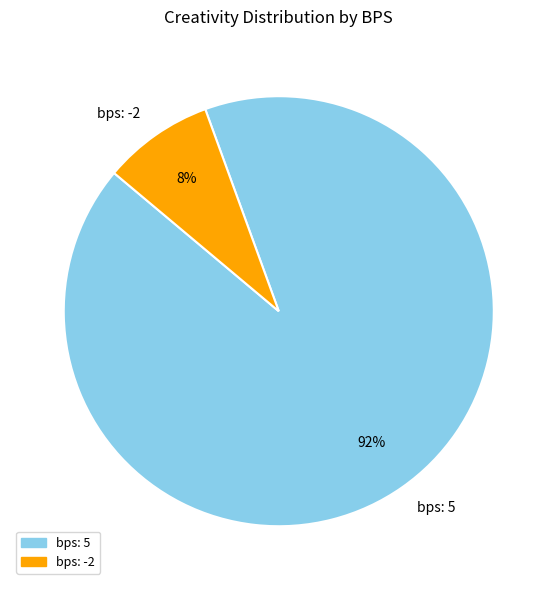

To the nearest percent, what is the average slice percentage?

50%